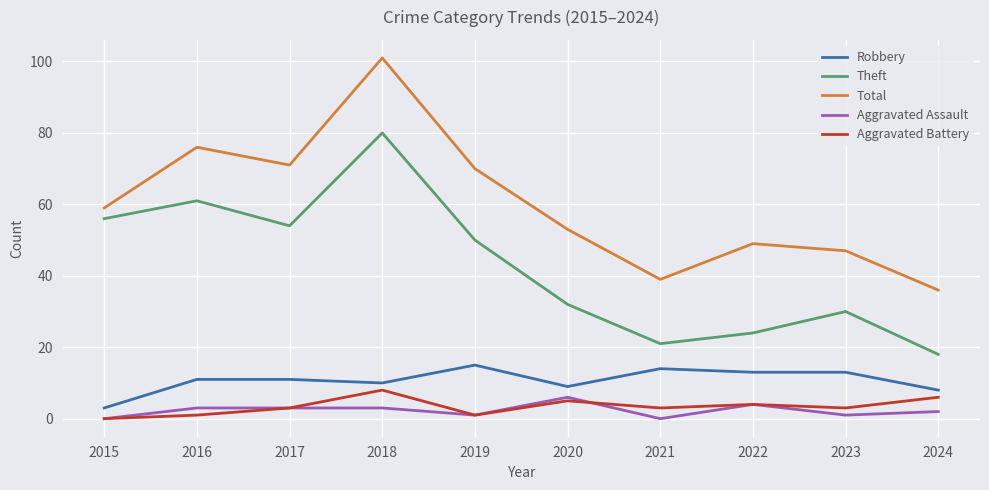

Is the value of Aggravated Battery at 2023 greater than the value of Theft at 2021?

No